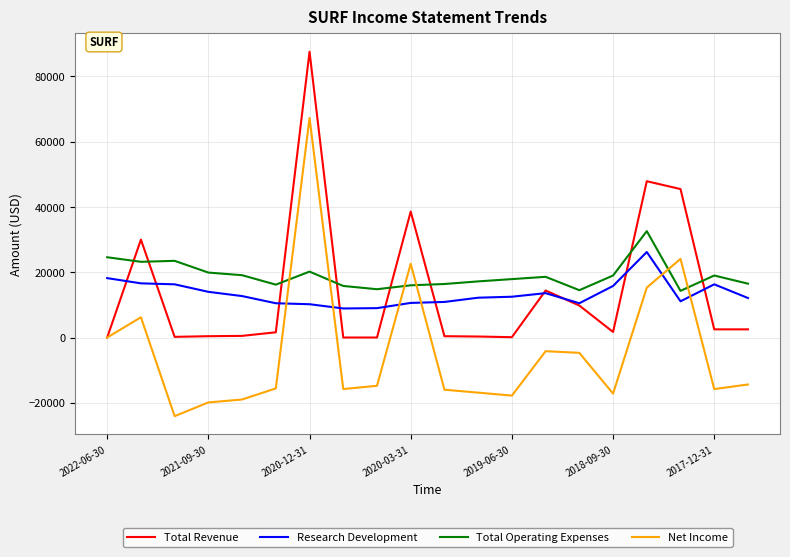

List the series in order of their peak value, highest first.

Total Revenue, Net Income, Total Operating Expenses, Research Development